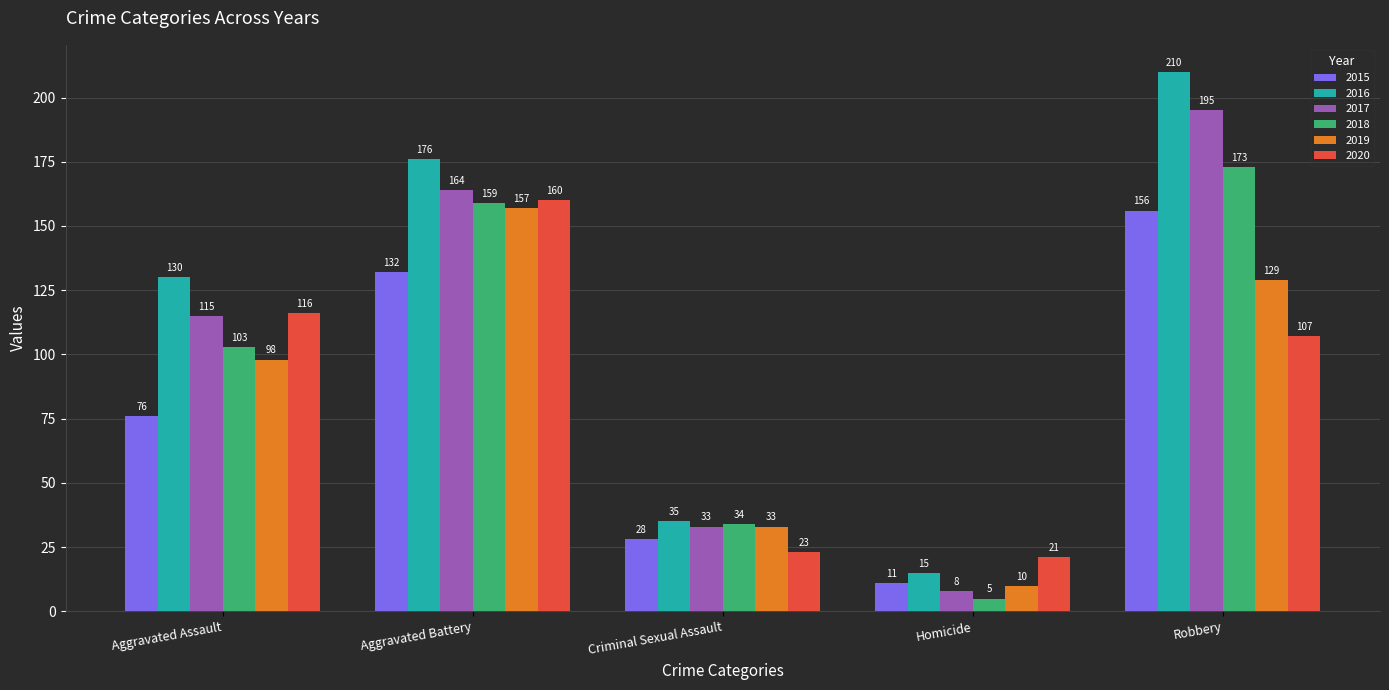

What is the minimum value shown in the chart?

5